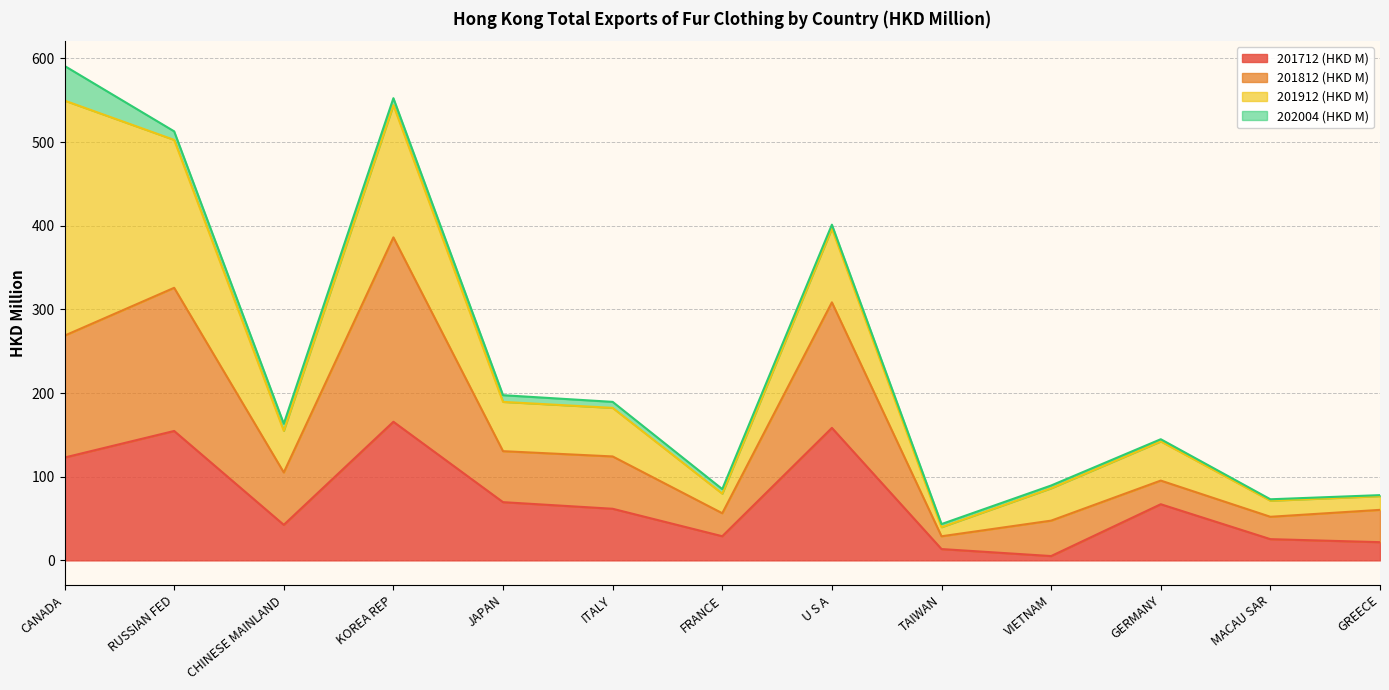

What is the difference between the 201812 (HKD M) values at GERMANY and RUSSIAN FED?

230.4